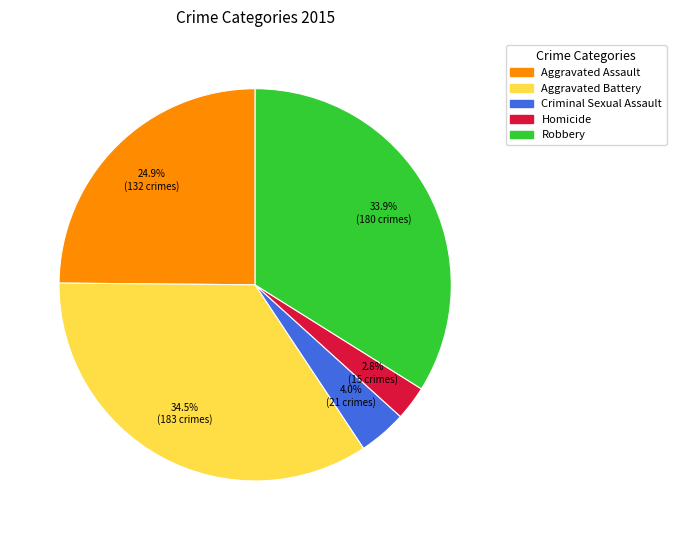

Does any single category account for the majority?

No